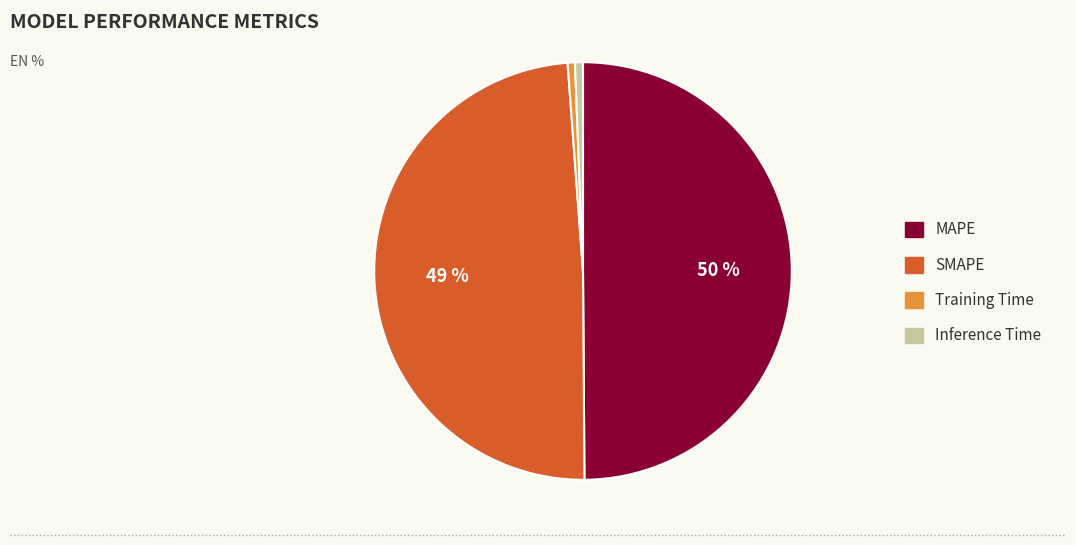

Is it true that Training Time is 1% of the pie?

True